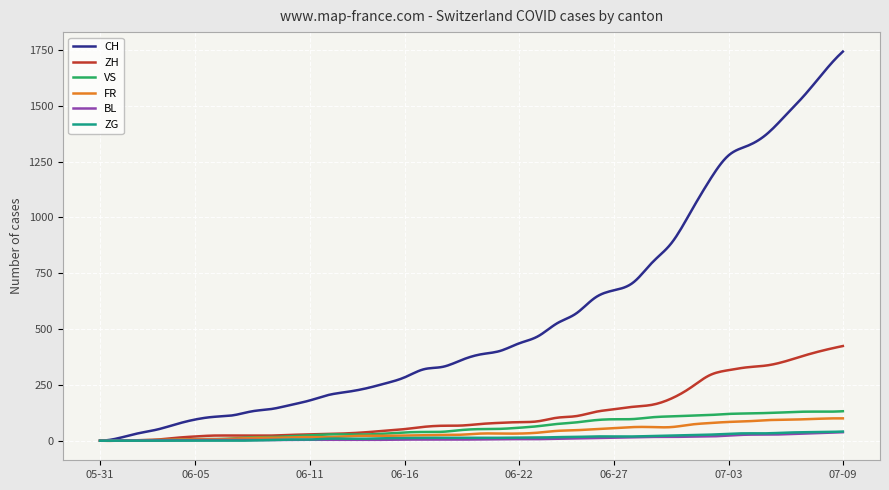

What is the maximum value shown in the chart?

1743.0